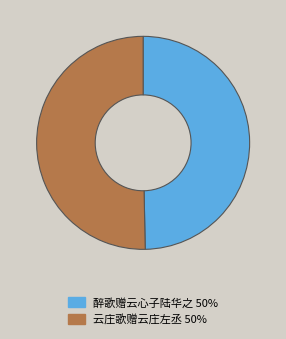

Do 醉歌赠云心子陆华之 and 云庄歌赠云庄左丞 together represent more than half of the pie?

Yes